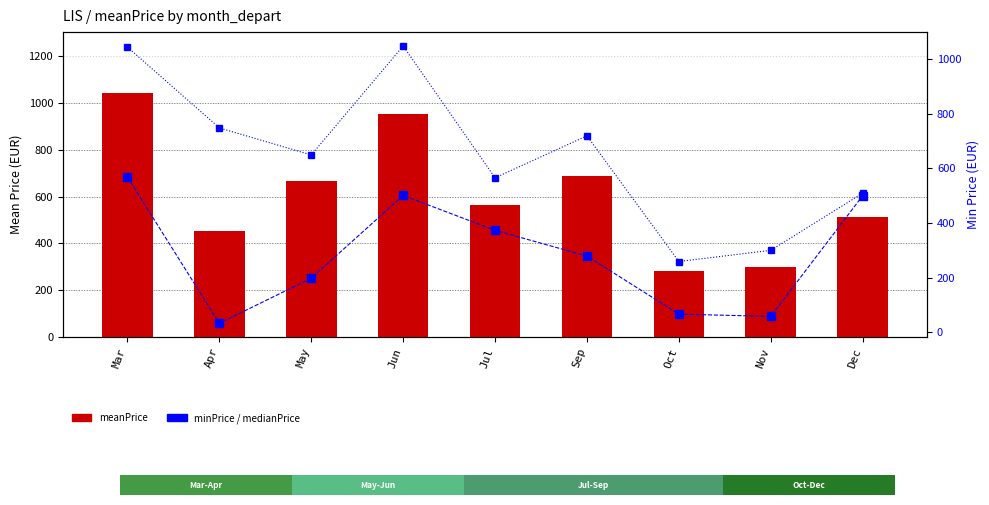

What is the label of the 6th bar from the right?

Jun